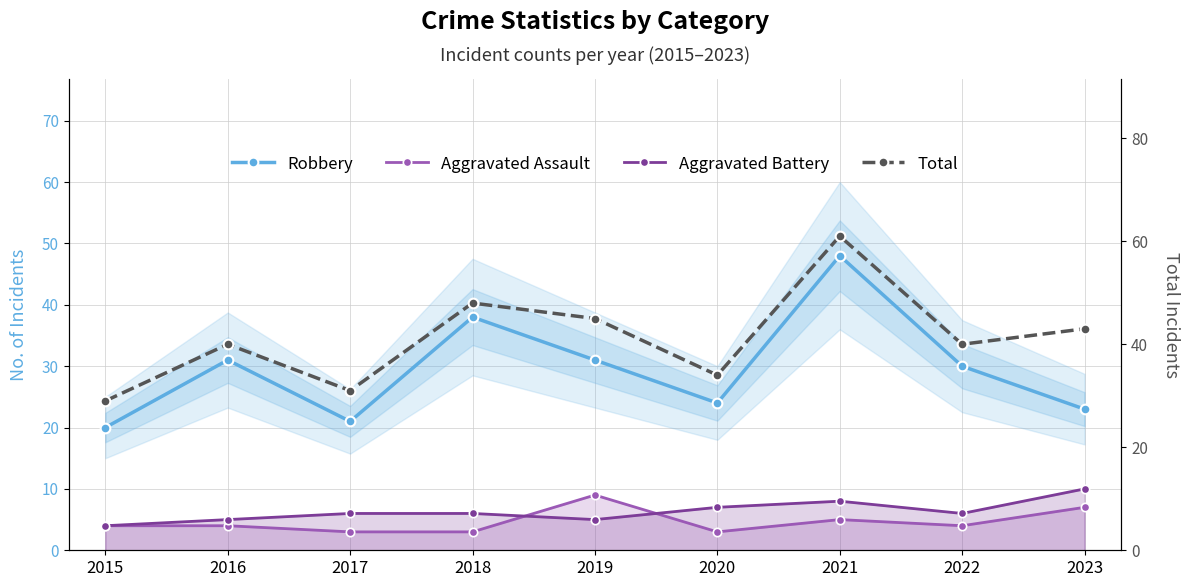

Which series changed the most between 2018 and 2020?

Robbery